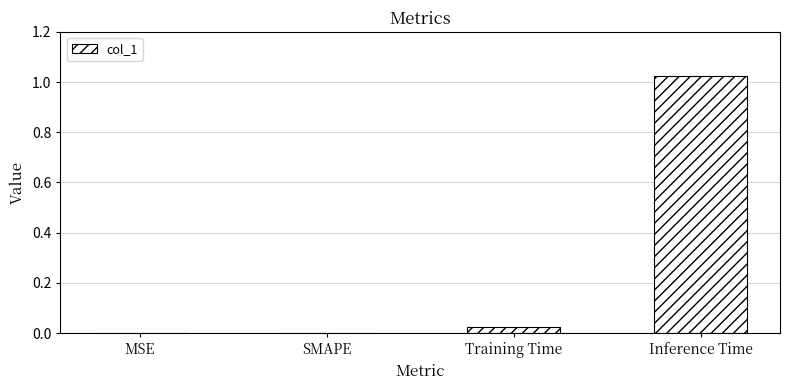

Count the number of data series in this chart.

1